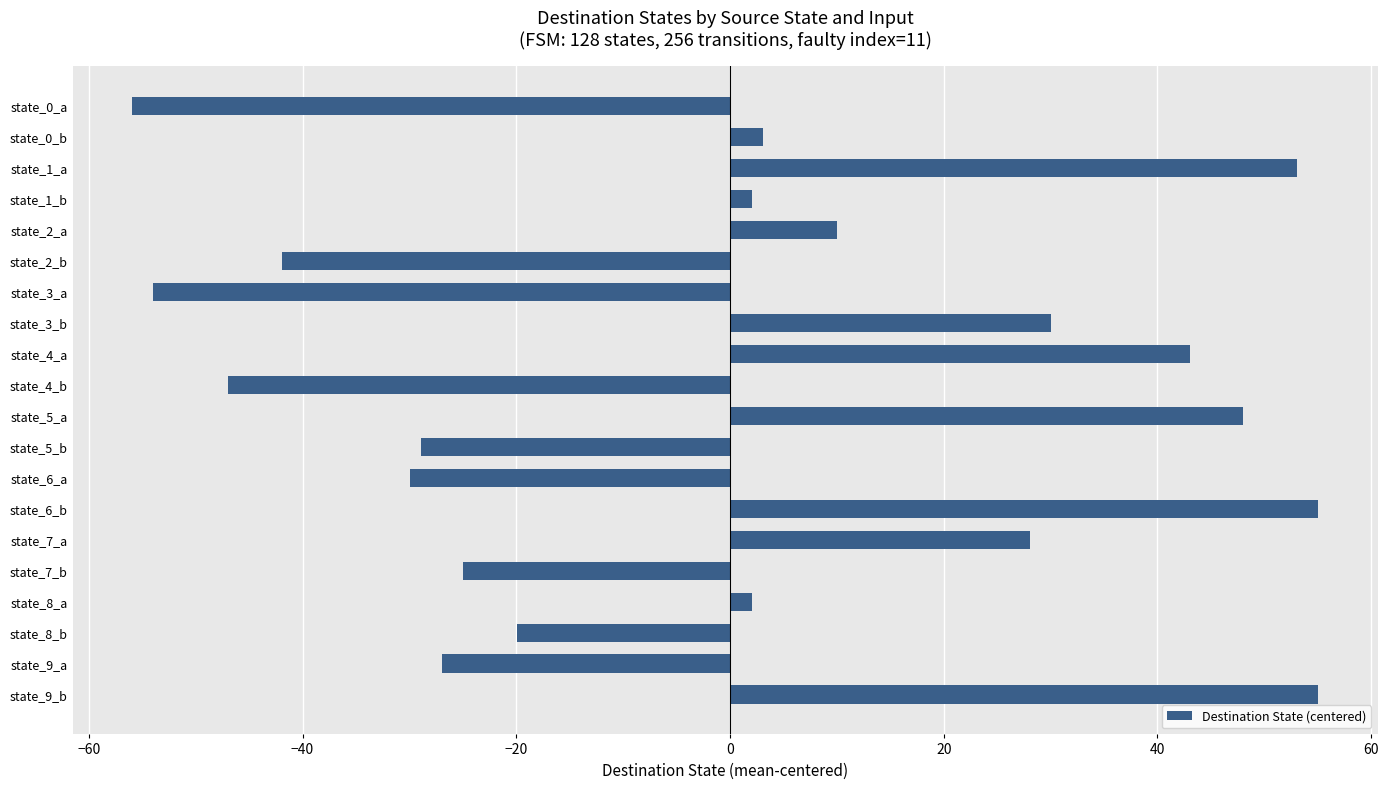

Approximately how many times larger is the value at state_9_b compared to state_0_b?

18.0